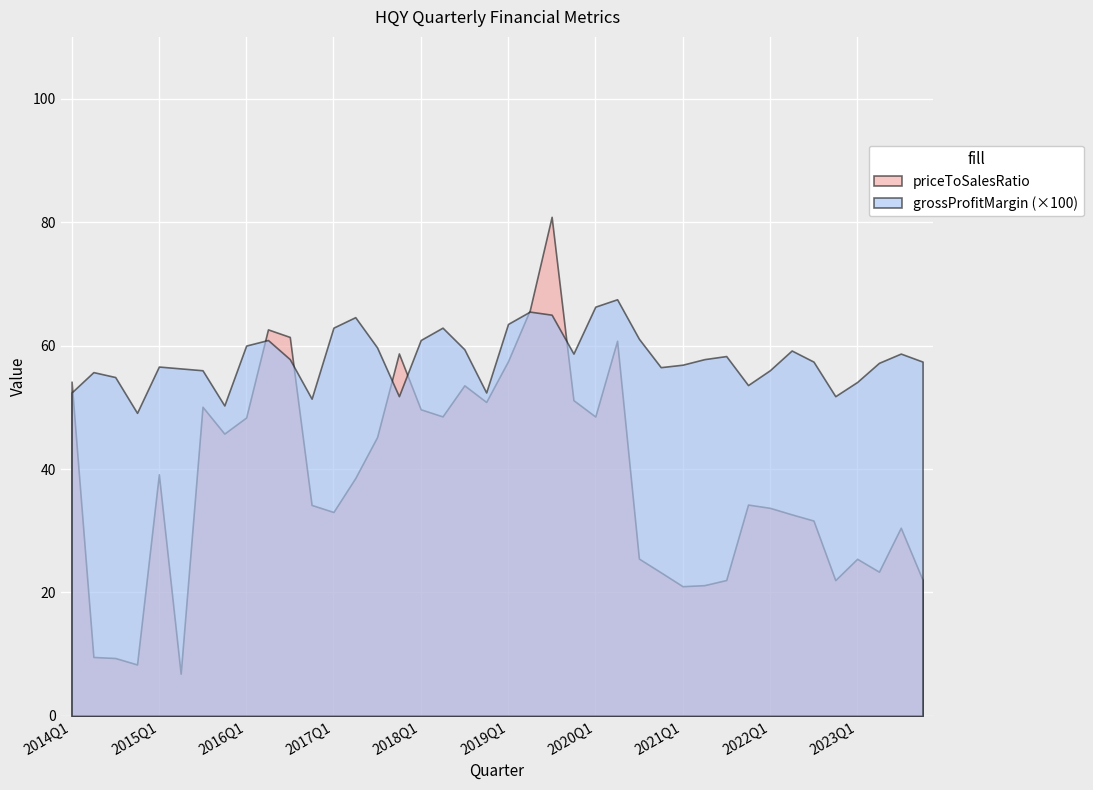

What is the difference between the second highest and second lowest values in the priceToSalesRatio series?

57.4